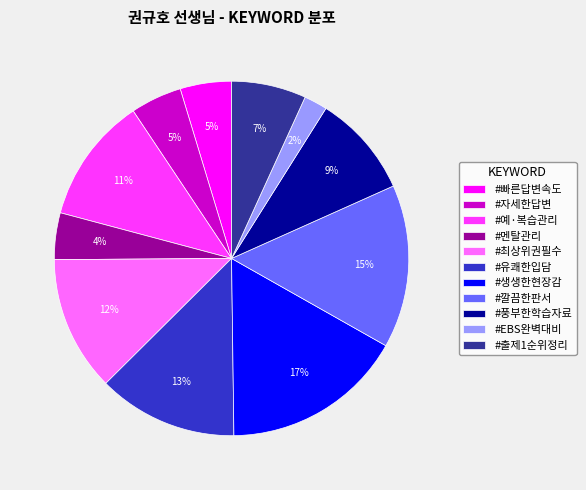

True or false: #예·복습관리 accounts for 6% of the total.

False